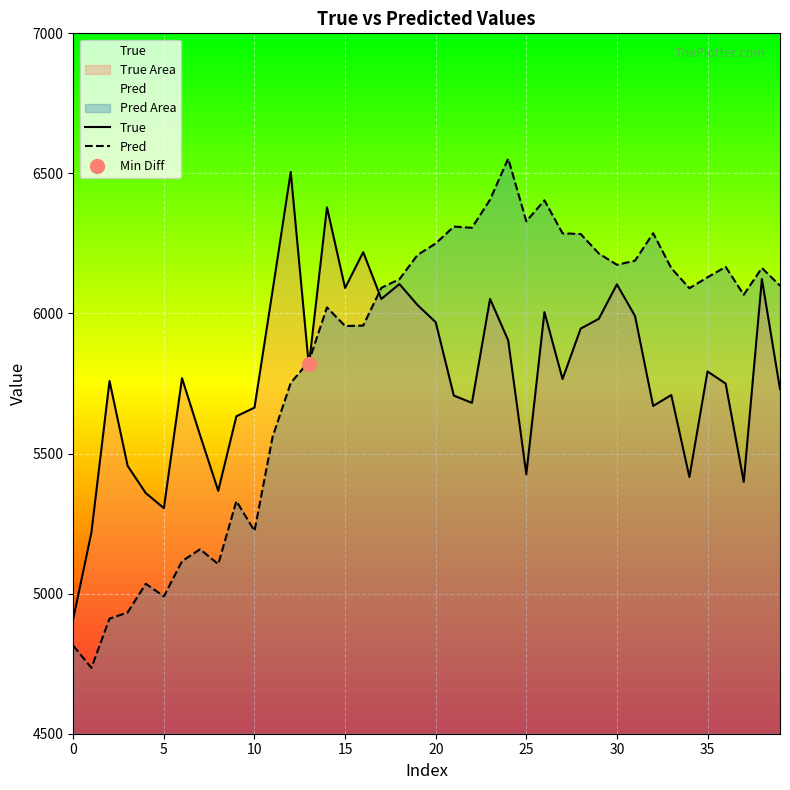

After their last crossing, which series has the higher values: Pred or True?

Pred